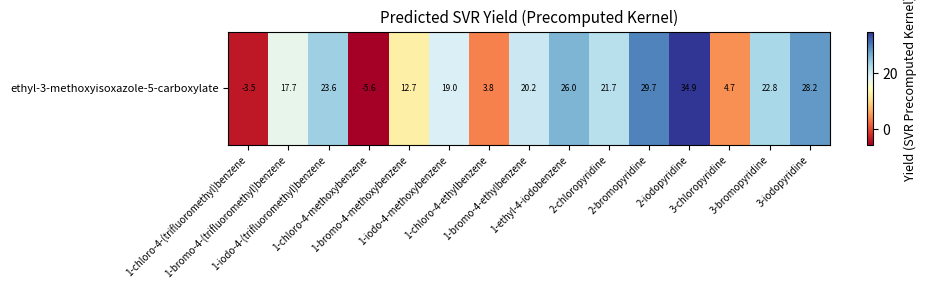

What is the difference between the values at 1-ethyl-4-iodobenzene and 1-chloro-4-ethylbenzene?

22.2